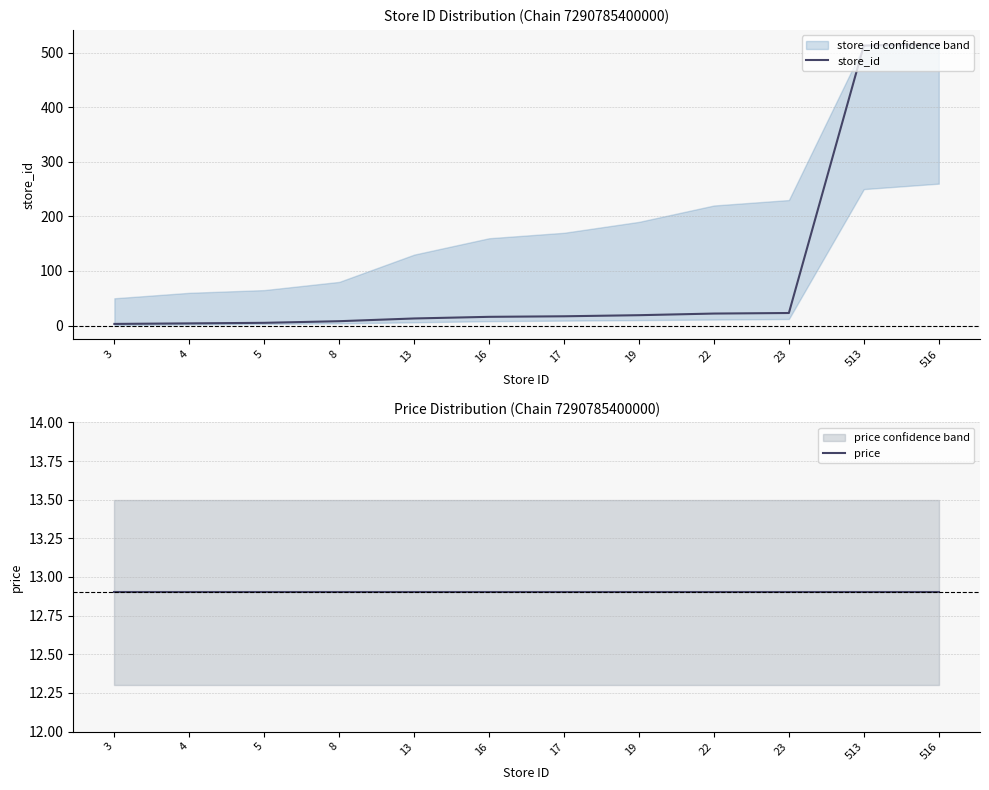

Count the number of categories in the chart.

12